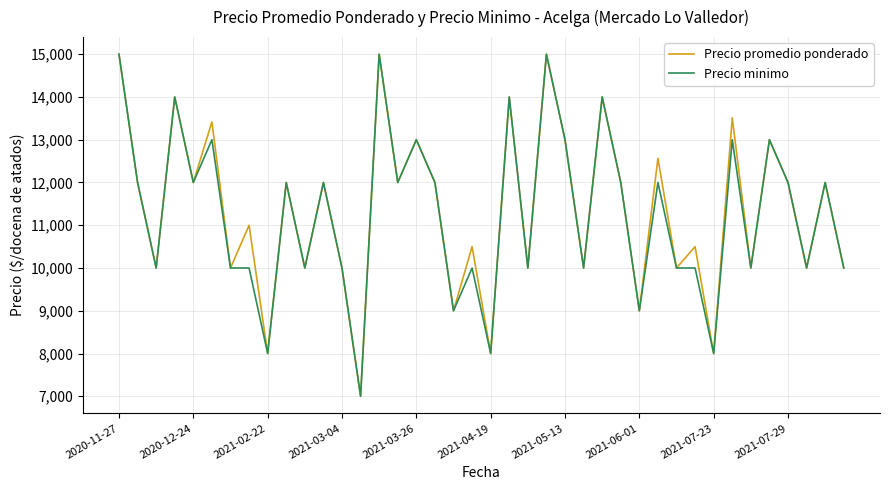

What is the minimum value for Precio promedio ponderado?

7000